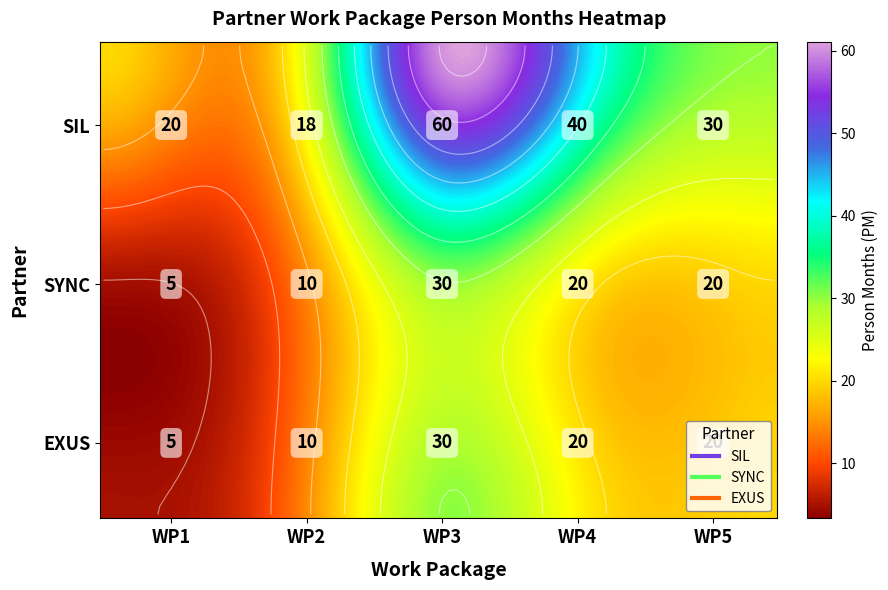

Reading right to left, extract all data points from this chart.

SIL: WP5=30	WP4=40	WP3=60	WP2=18	WP1=20
SYNC: WP5=20	WP4=20	WP3=30	WP2=10	WP1=5
EXUS: WP5=20	WP4=20	WP3=30	WP2=10	WP1=5